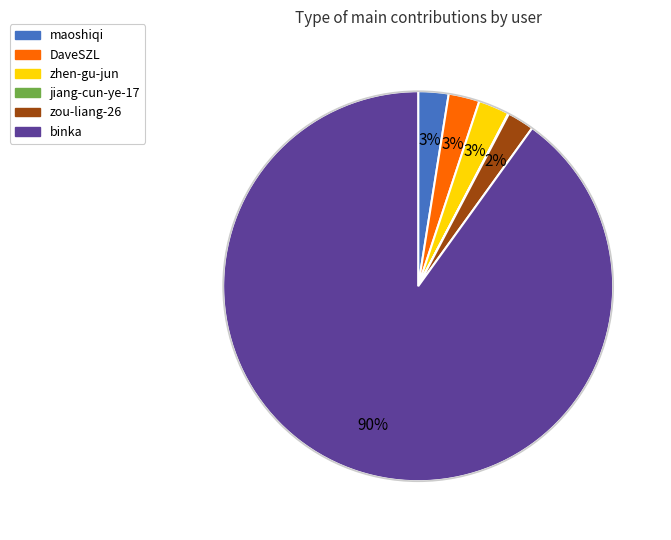

Is it true that DaveSZL is 3% of the pie?

True